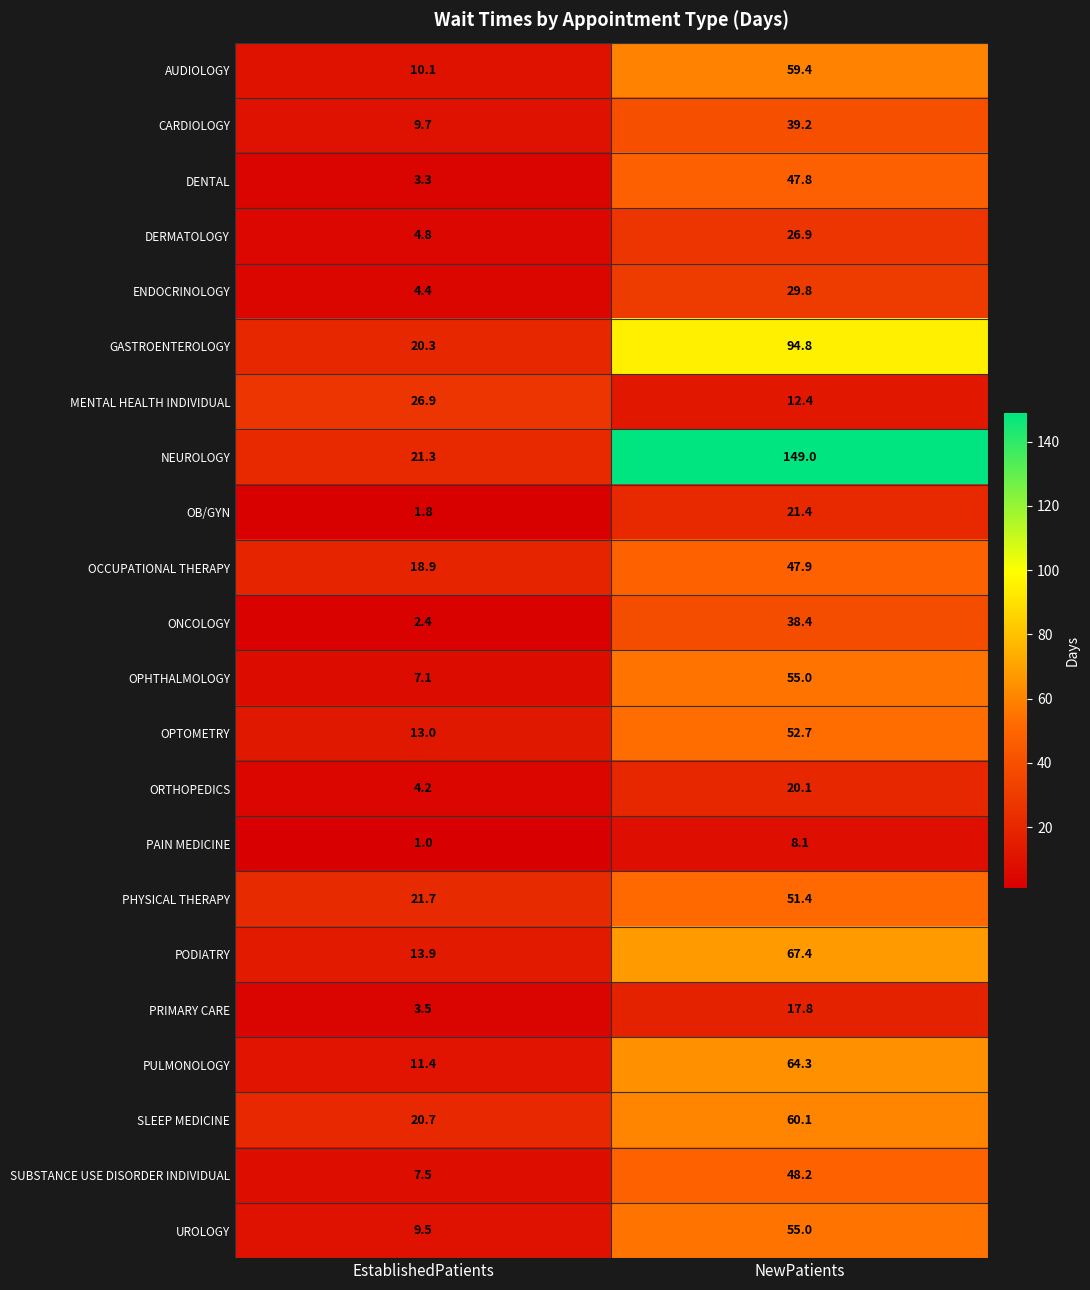

What is the total value across all series at NewPatients?

1067.1